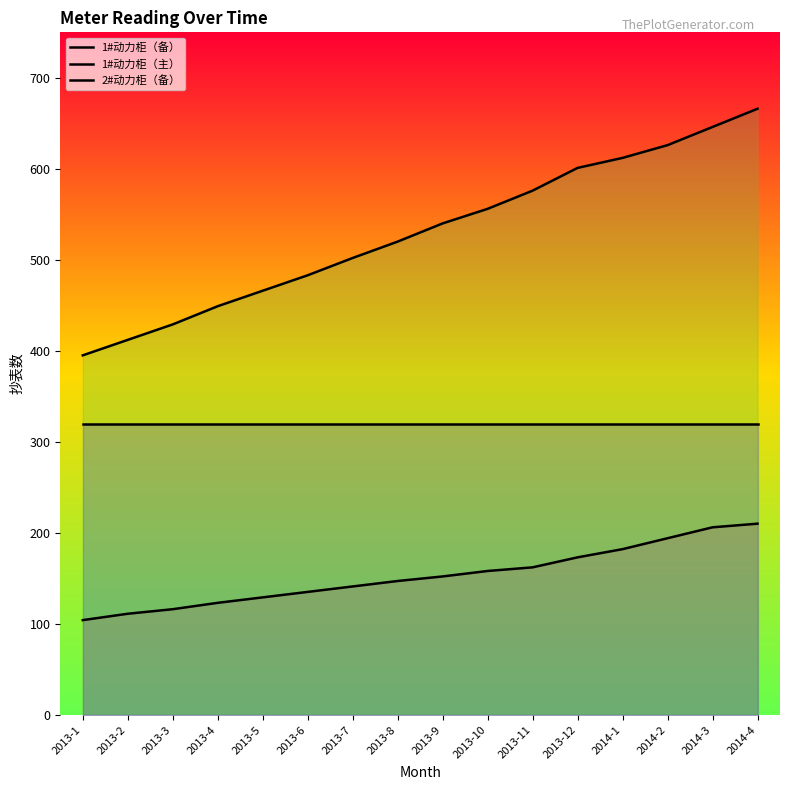

How many data points in 1#动力柜（备） are less than 152?

8